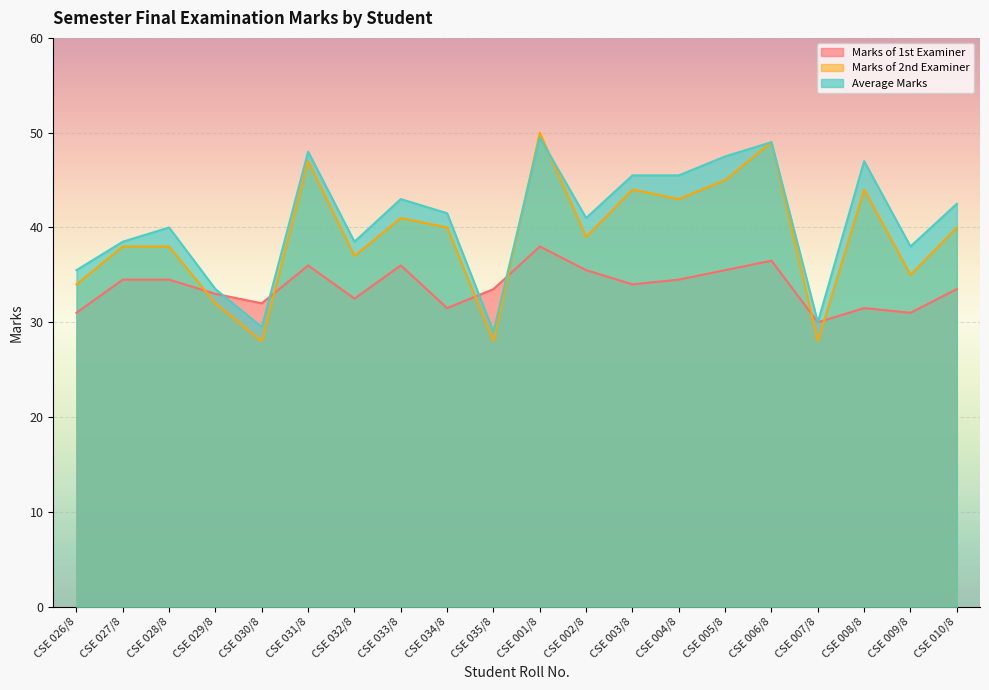

Which category has the highest value across all series?

CSE 001/8